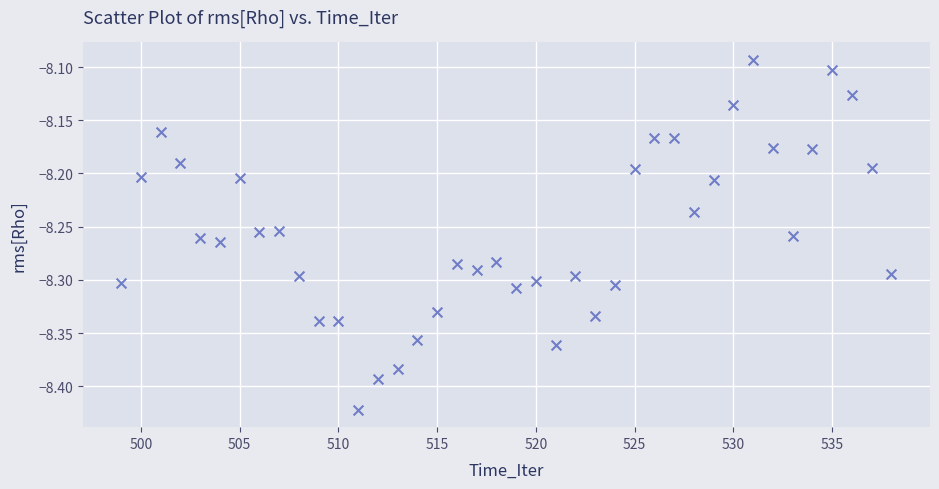

What is the range of X values (max minus min)?

39.0